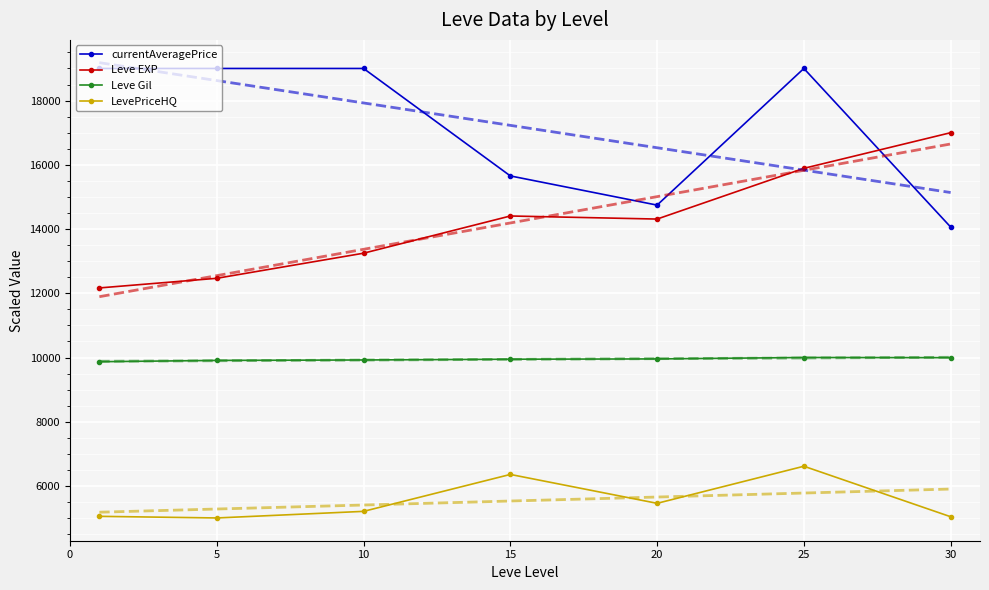

Is this an area chart (filled region under the line)?

No